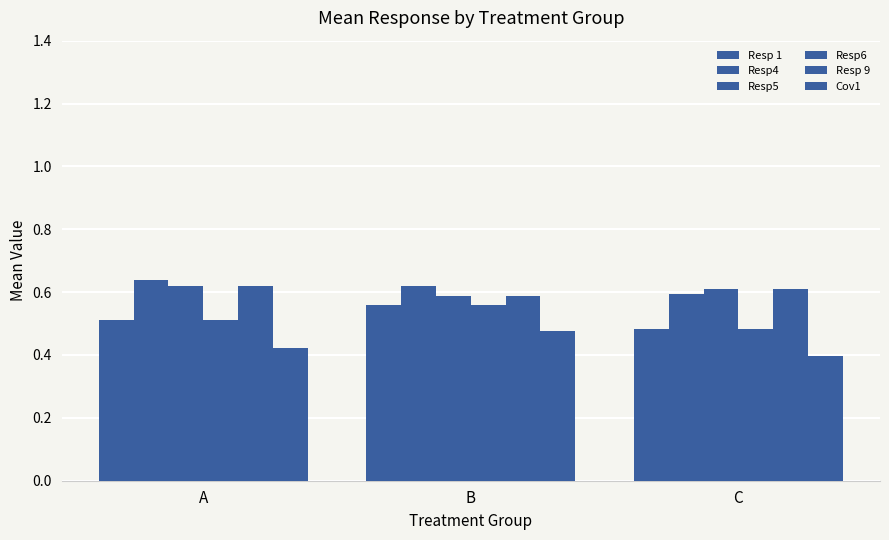

Count the Resp4 values in the range 0 to 1.

3